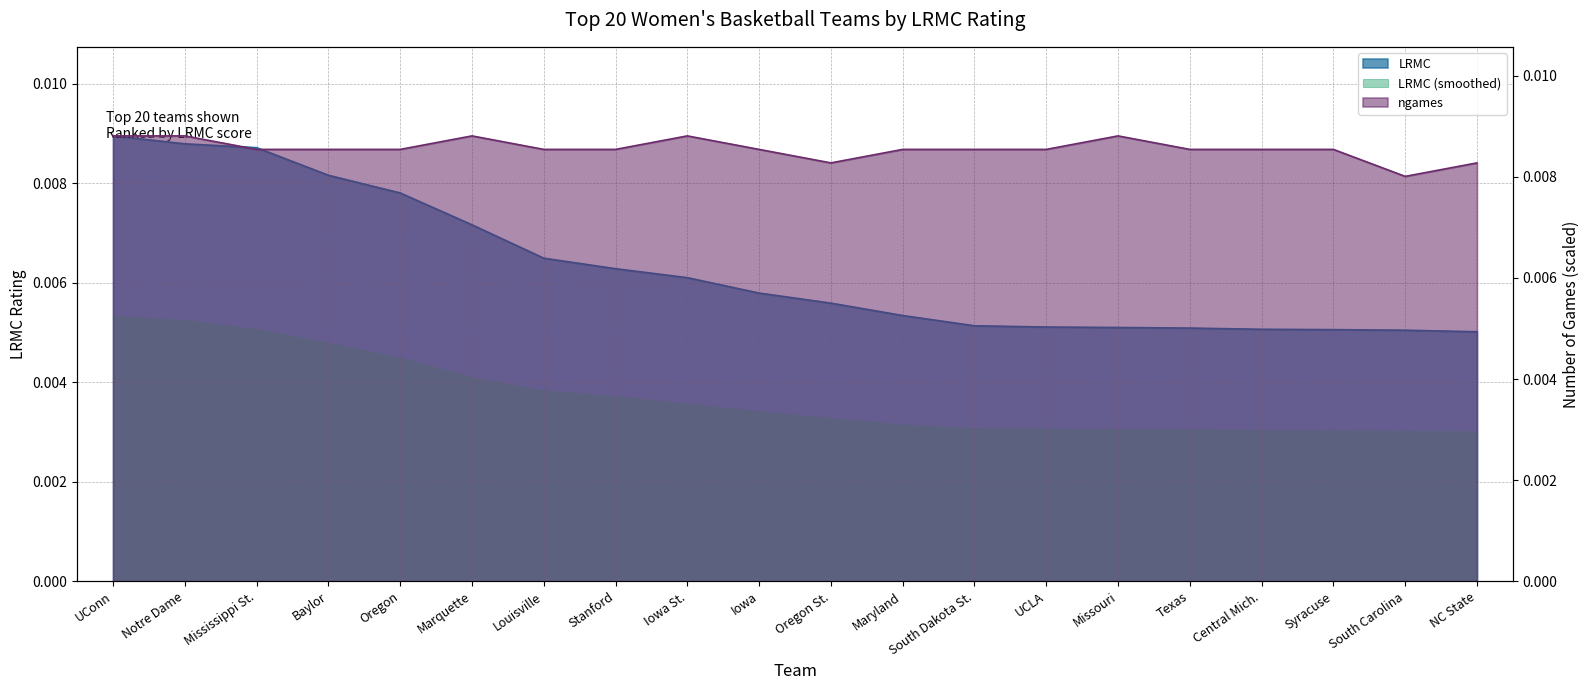

True or false: LRMC has more than 2 points higher than both neighbors.

False